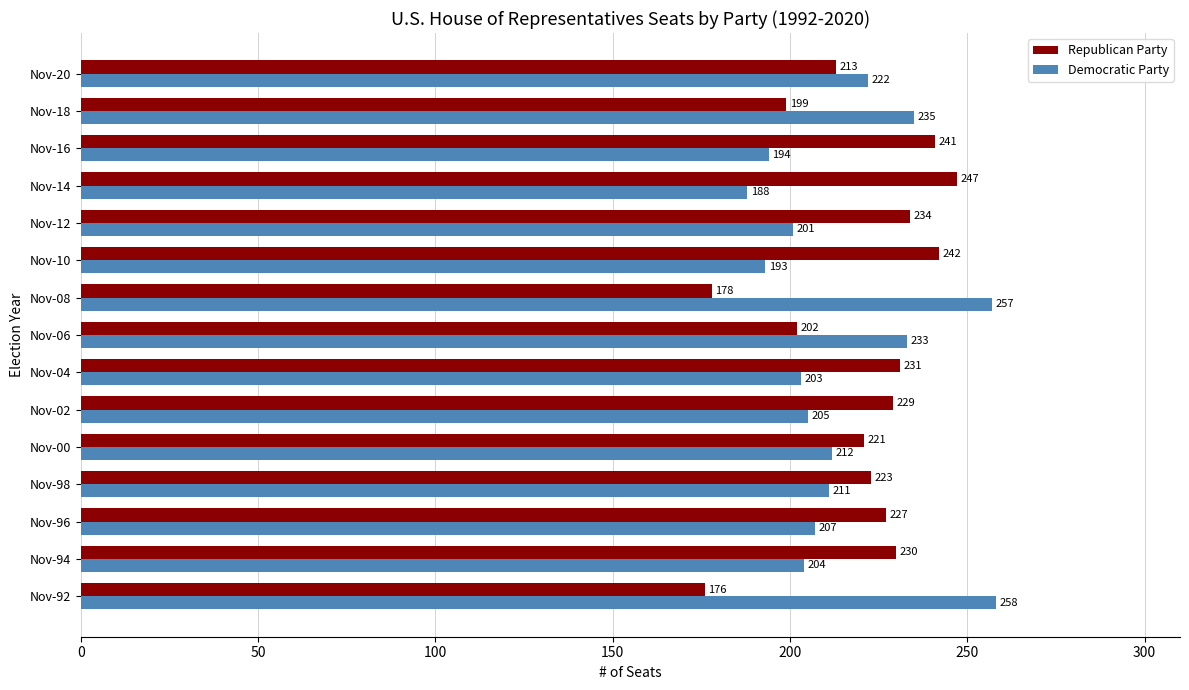

True or false: Democratic Party has a value of 194 at Nov-16.

True